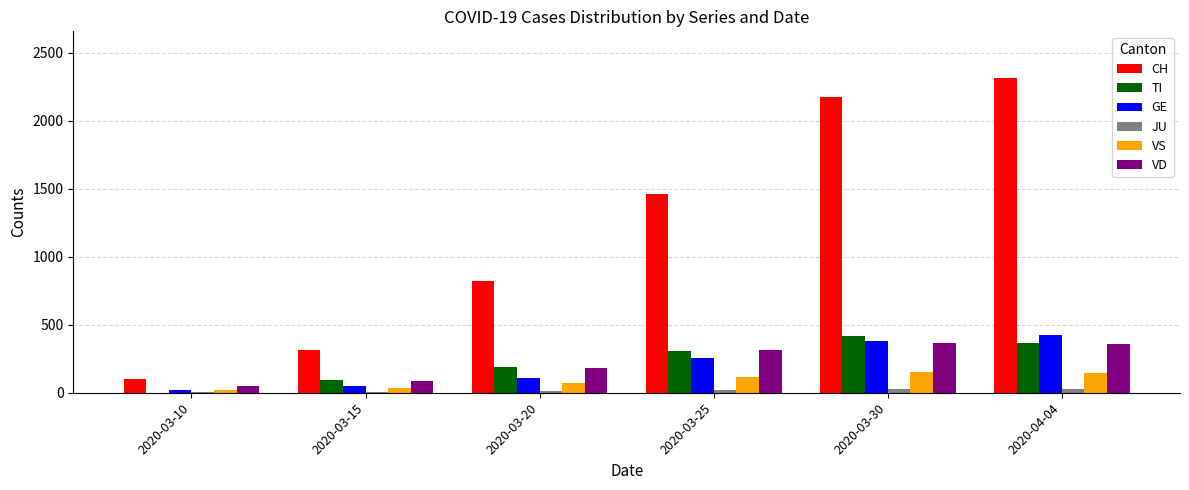

Which category has the highest value across all series?

2020-04-04